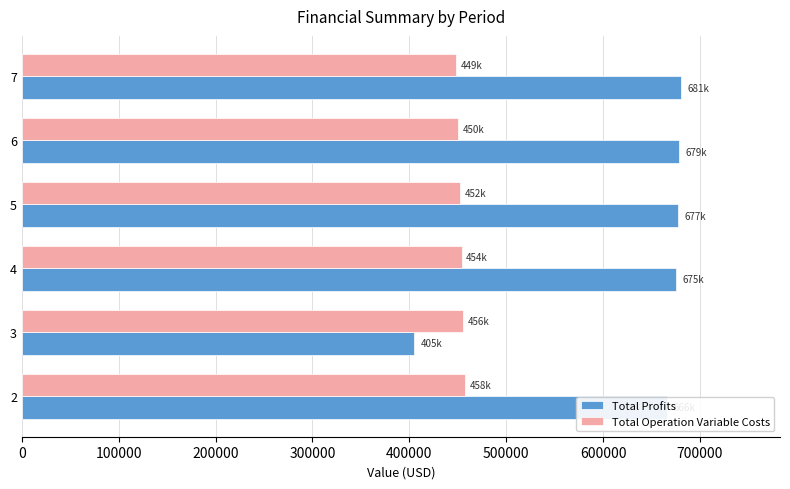

What is the greatest value displayed?

680612.4